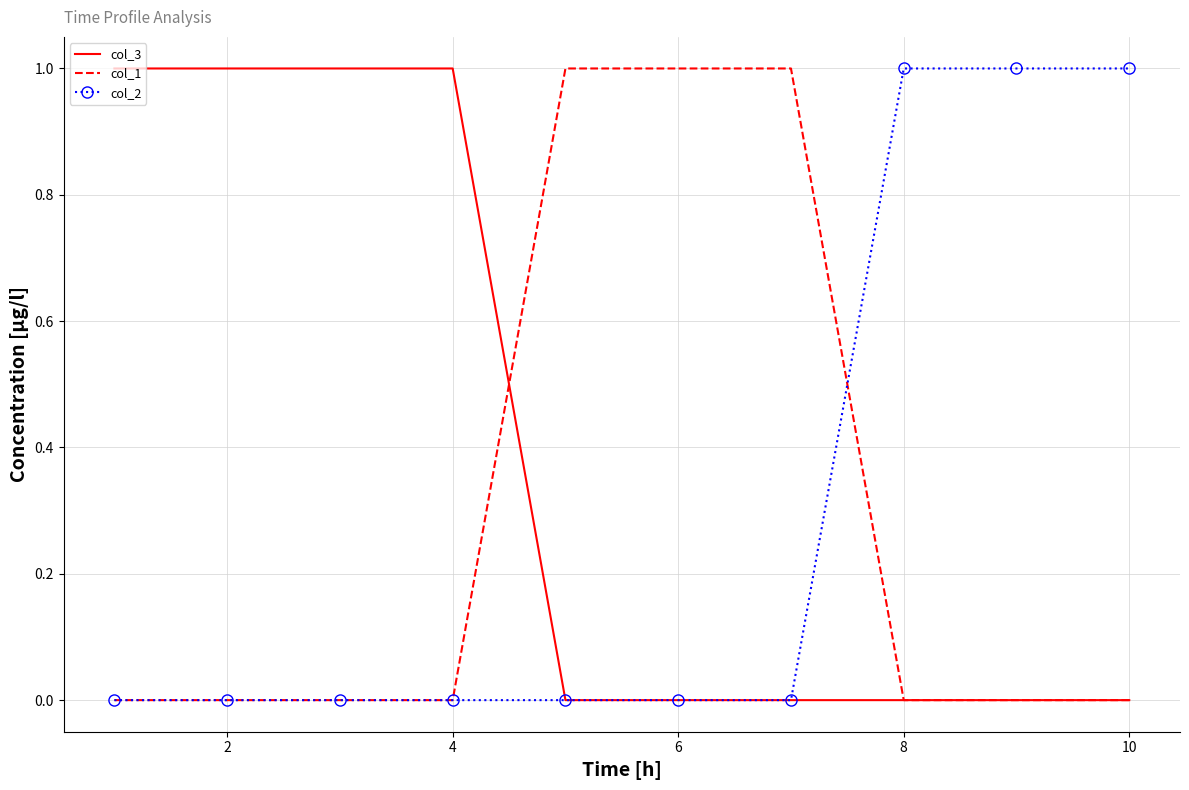

Which series has the largest total across all categories?

col_3